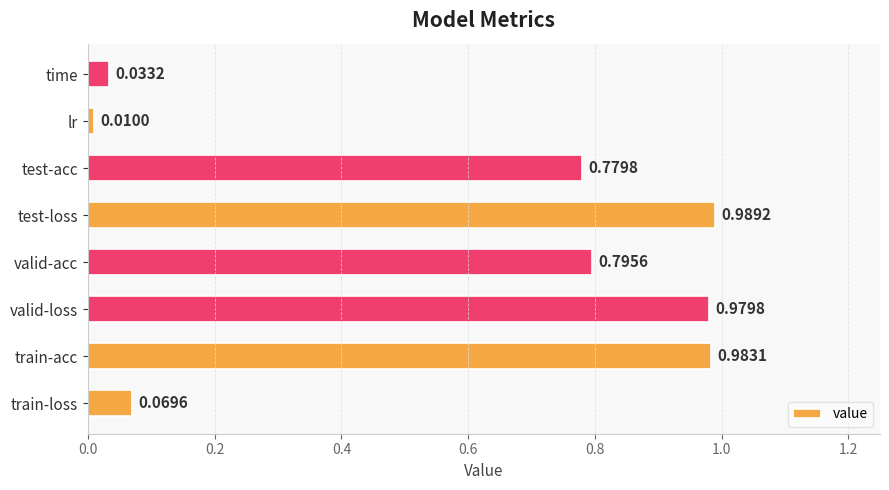

Which category has the lowest value across all series?

lr